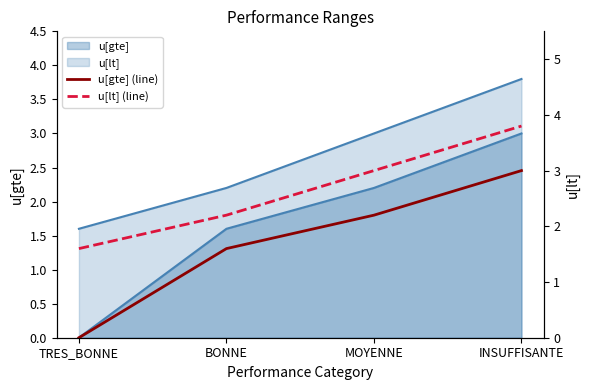

The u[gte] (line) series shows 3.9 at MOYENNE. True or false?

False